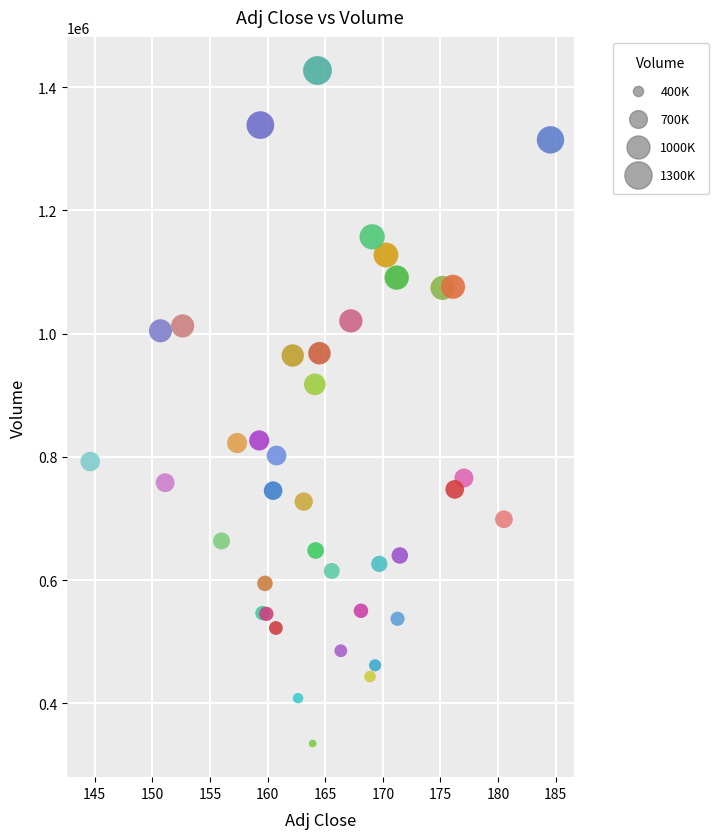

What Y value in the scatter plot is closest to 880900?

917700